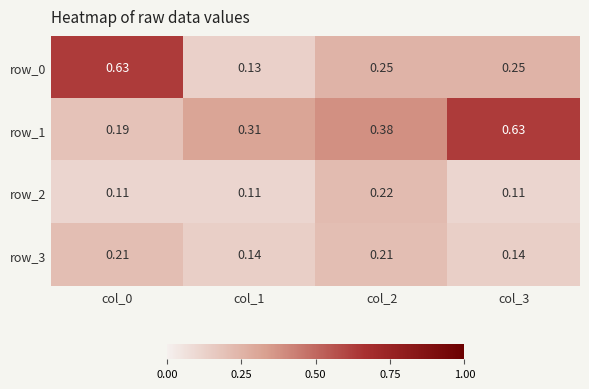

Is the value of row_1 at col_1 greater than the value of row_2 at col_1?

Yes